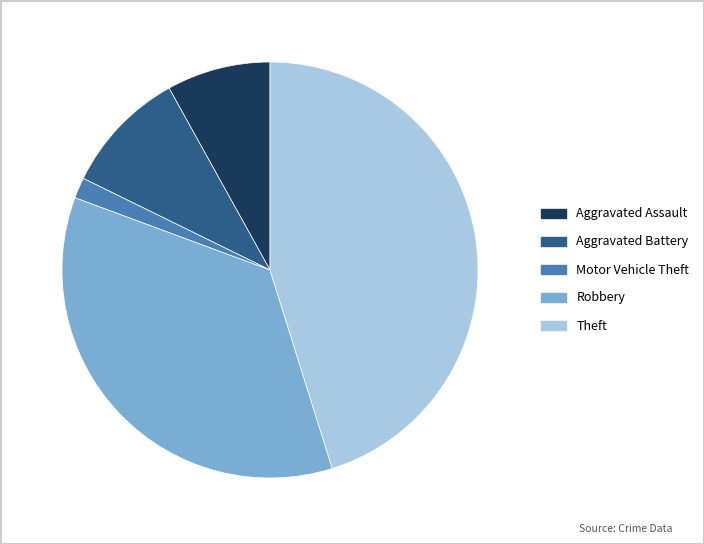

What is the smallest slice in the pie chart?

Motor Vehicle Theft